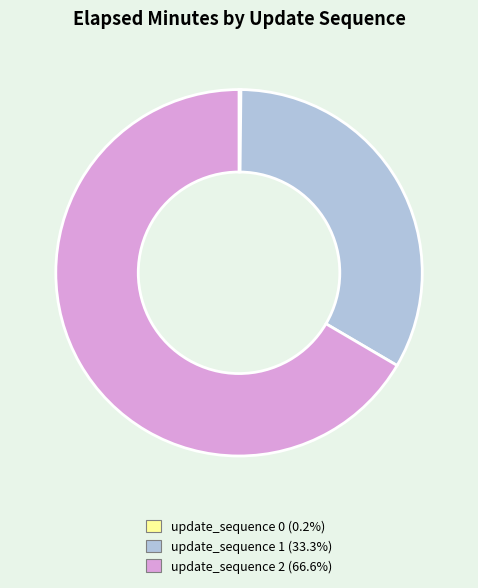

Which slice is the largest?

update_sequence 2